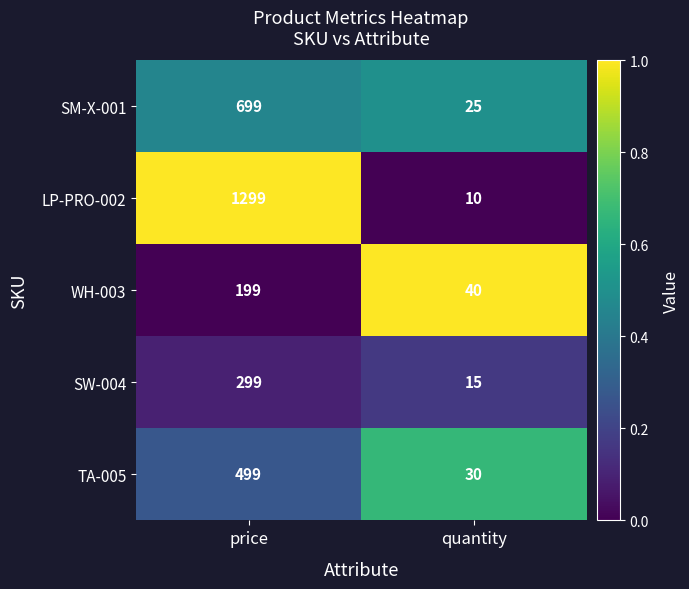

Reading left to right, what are all the values shown in this chart?

SM-X-001: 699	25
LP-PRO-002: 1299	10
WH-003: 199	40
SW-004: 299	15
TA-005: 499	30